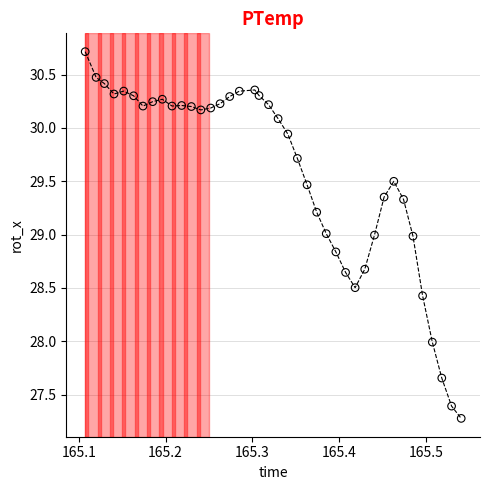

What is the range of X values (max minus min)?

0.4